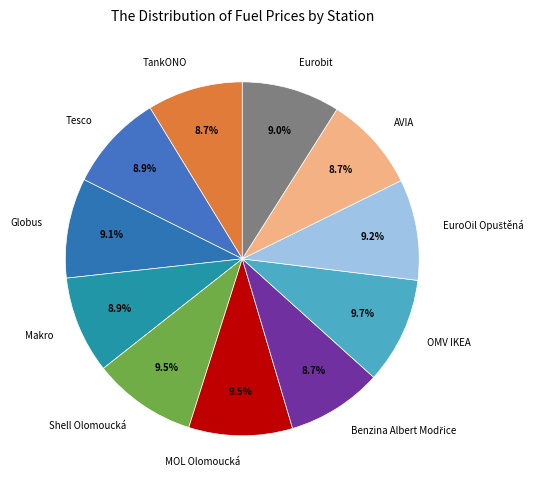

Approximately how many times larger is the value at Eurobit compared to MOL Olomoucká?

0.9